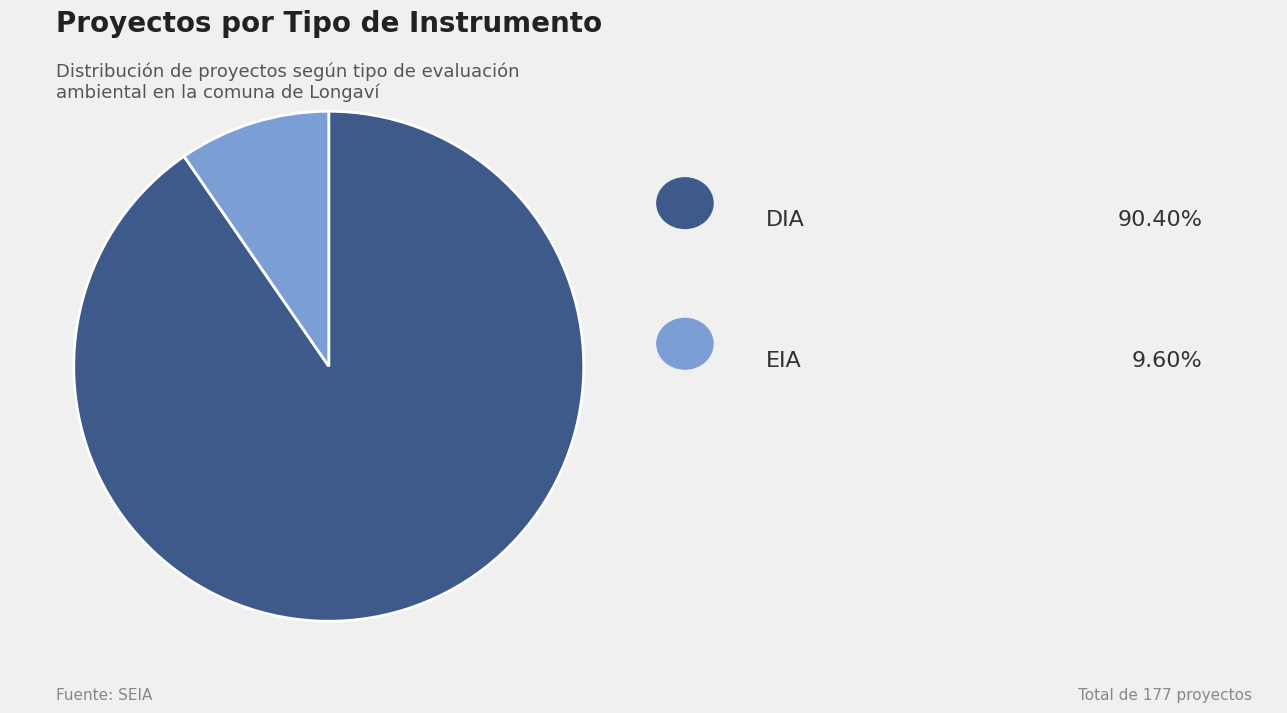

Does any single category account for the majority?

Yes